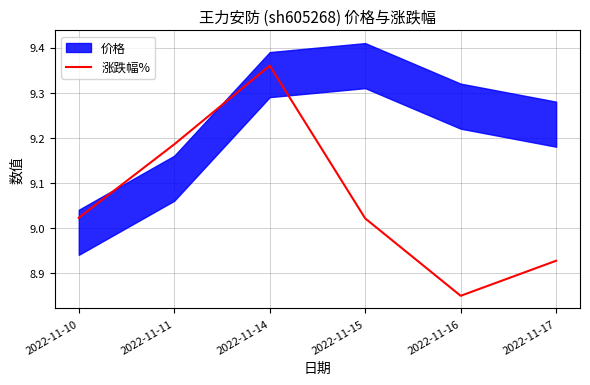

What is the average value?

9.1